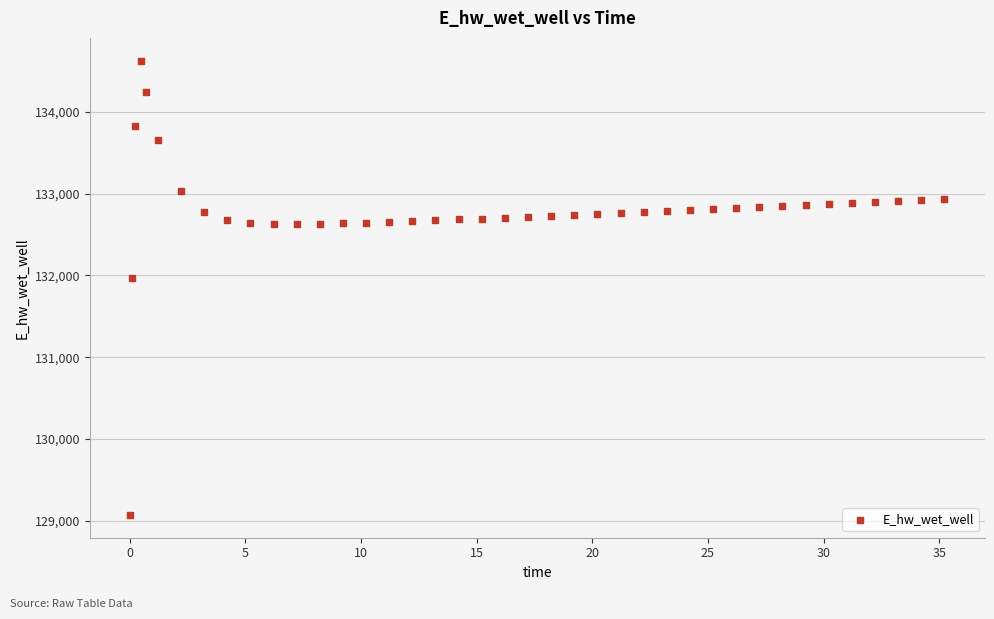

What Y value in the scatter plot is closest to 131849?

131970.1